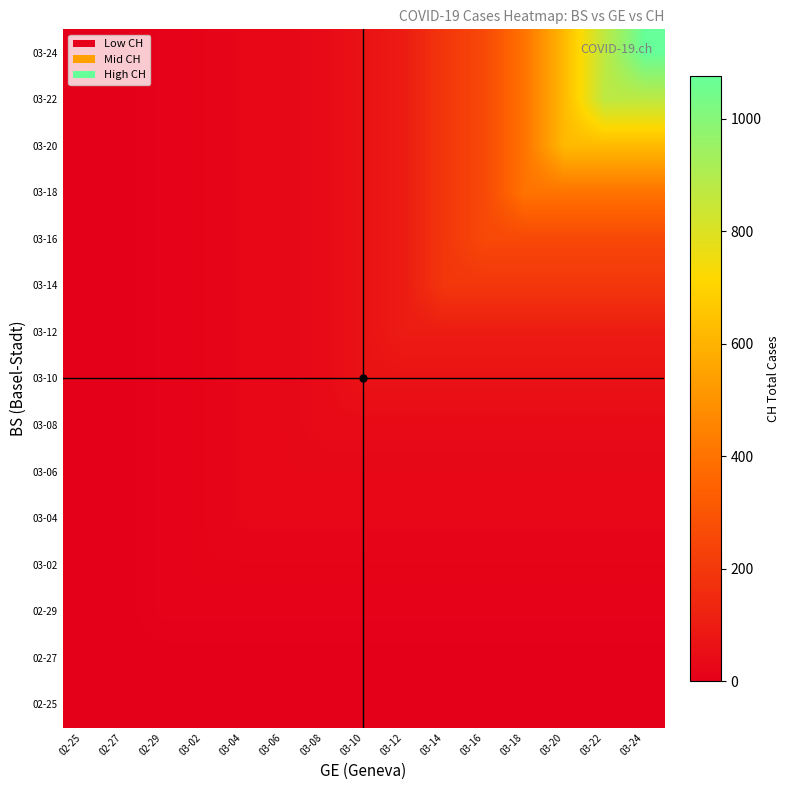

List the series in order of their peak value, lowest first.

02-25, 02-27, 02-29, 03-02, 03-04, 03-06, 03-08, 03-10, 03-12, 03-14, 03-16, 03-18, 03-20, 03-22, 03-24